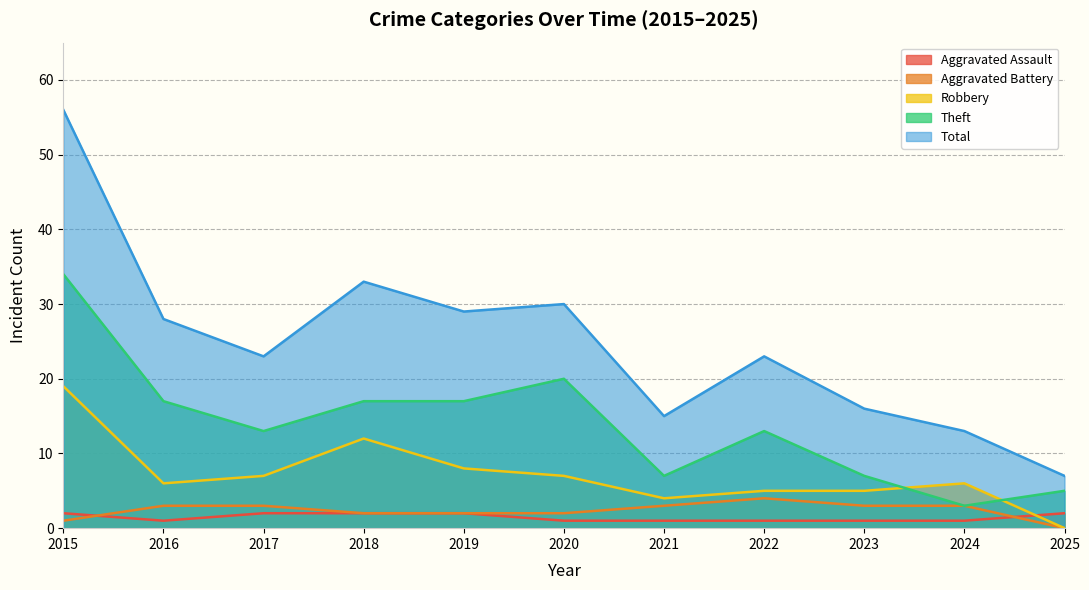

Reading right to left, list all the values displayed in this chart.

Aggravated Assault: 2	1	1	1	1	1	2	2	2	1	2
Aggravated Battery: 0	3	3	4	3	2	2	2	3	3	1
Robbery: 0	6	5	5	4	7	8	12	7	6	19
Theft: 5	3	7	13	7	20	17	17	13	17	34
Total: 7	13	16	23	15	30	29	33	23	28	56